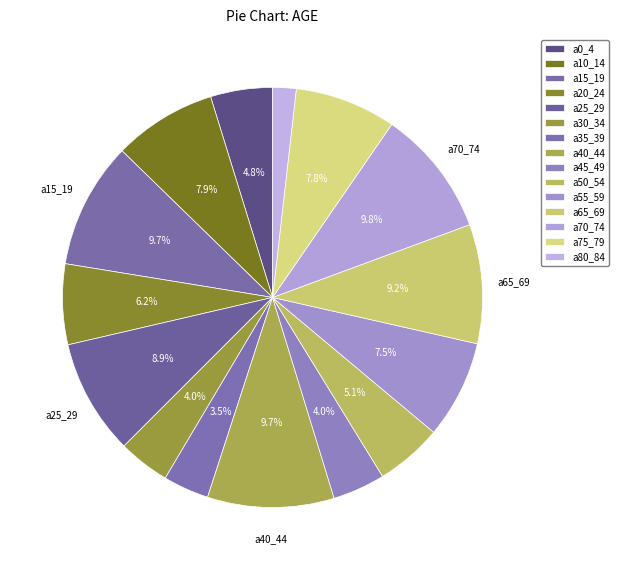

Is there any slice that represents more than half of the pie?

No